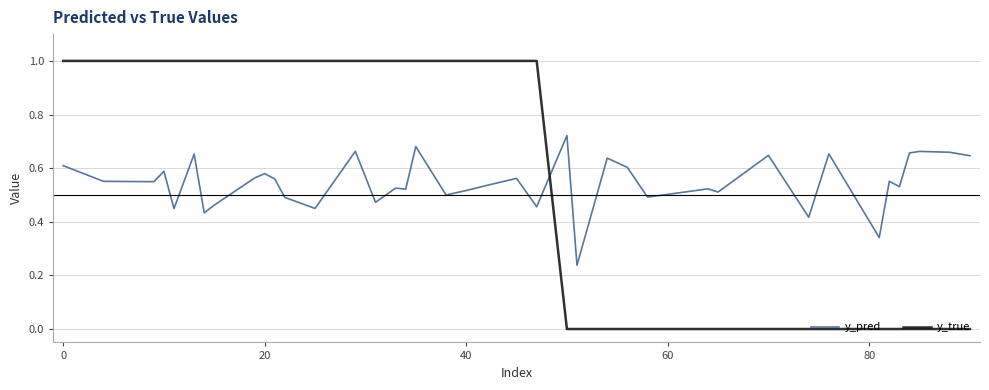

How many times do y_true and y_pred cross each other?

1